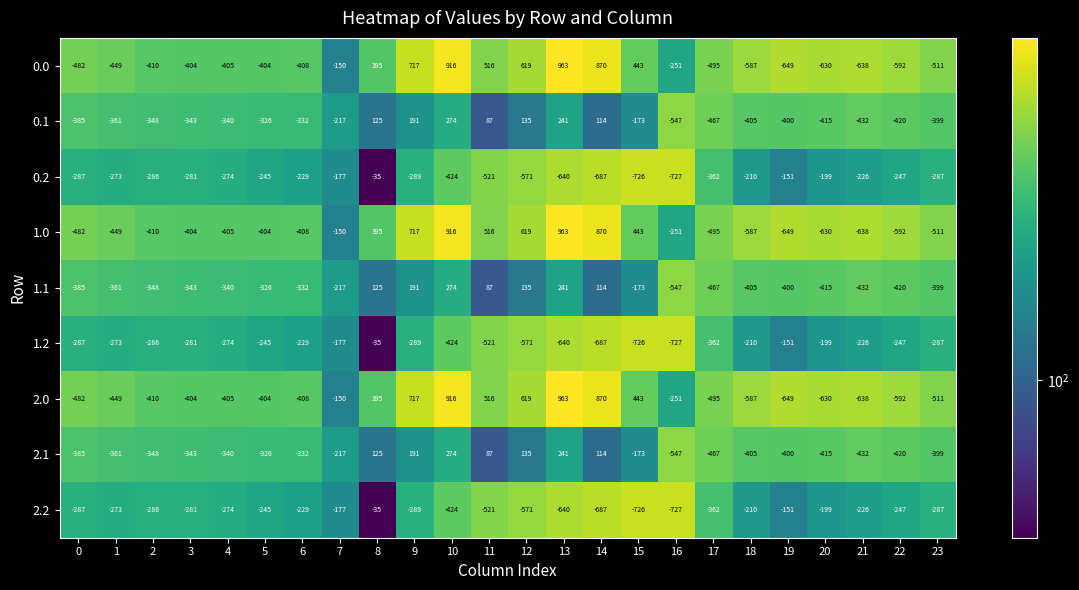

Where is 2.1 nearest to the value -136?

15